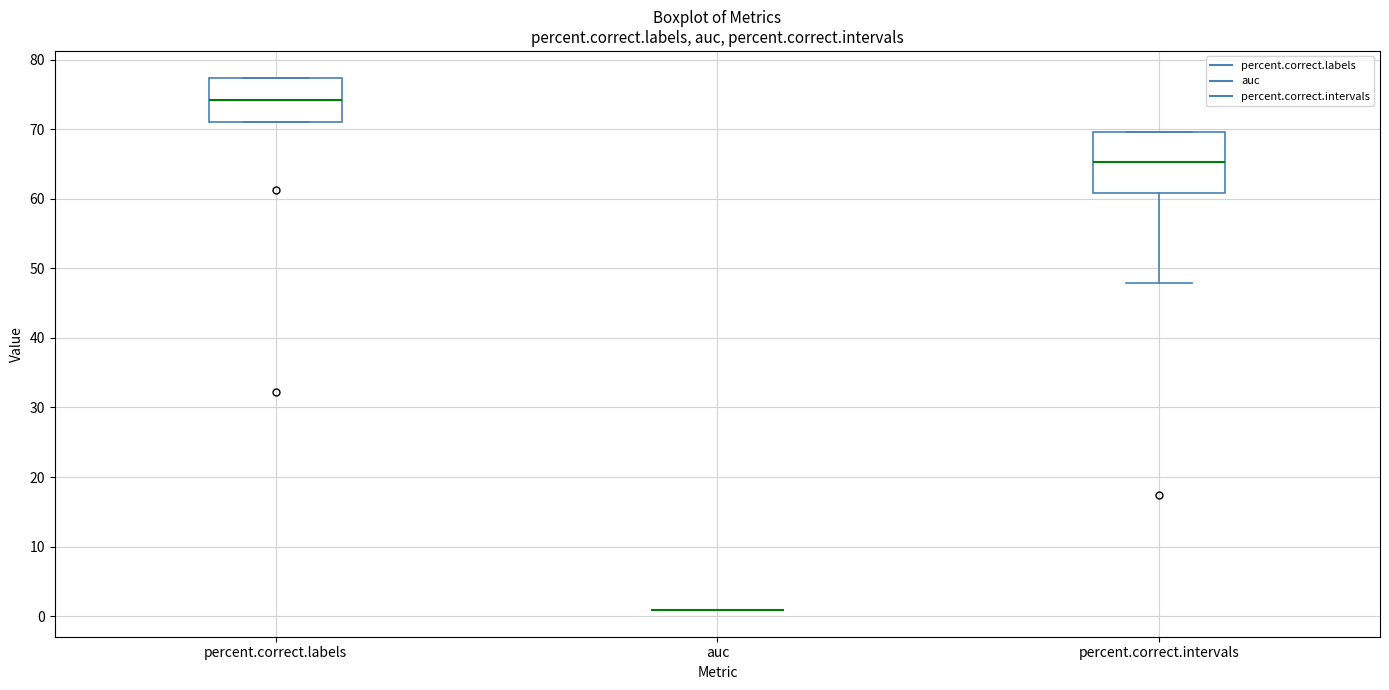

Comparing the boxes themselves (not the whiskers), which one is the tallest?

percent.correct.intervals